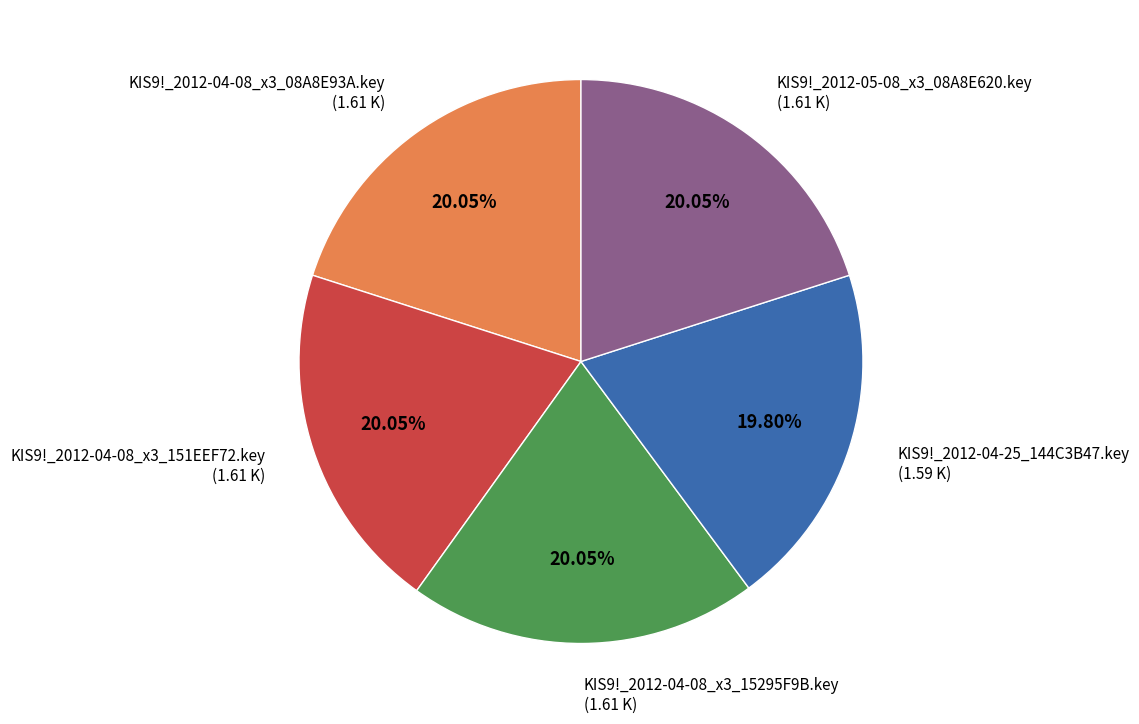

How many slices are in this pie chart?

5